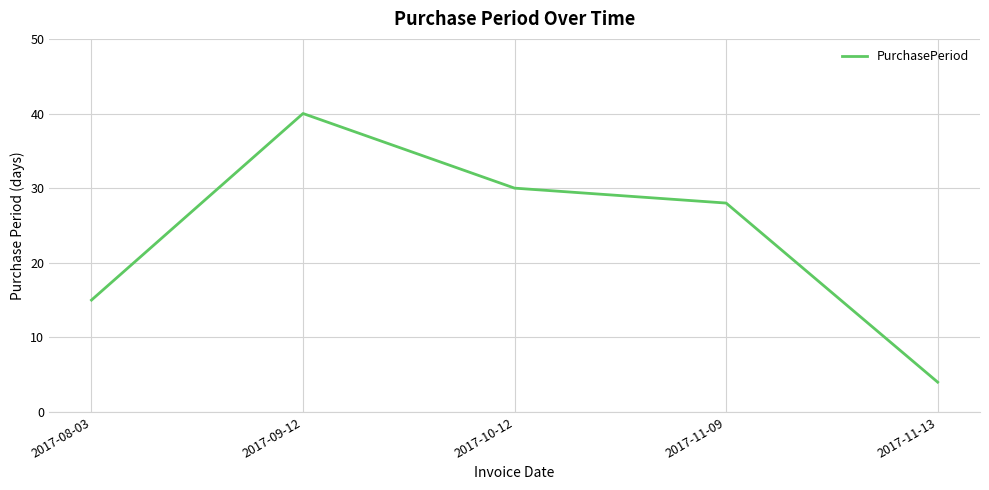

What is the greatest value displayed?

40